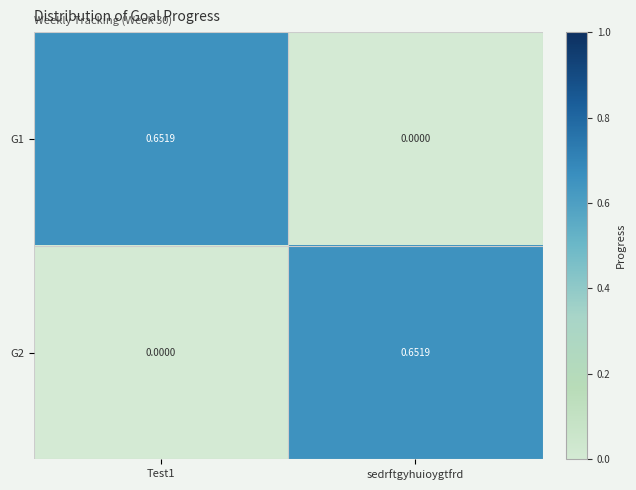

How many series are shown in this chart?

2